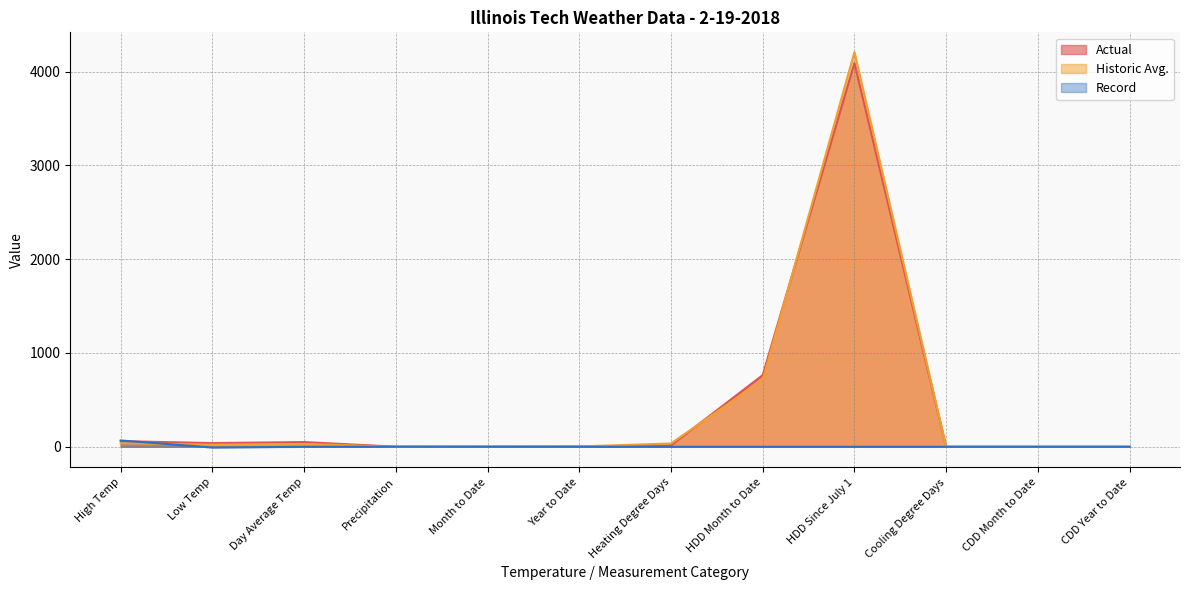

What is the smallest value displayed?

-8.0